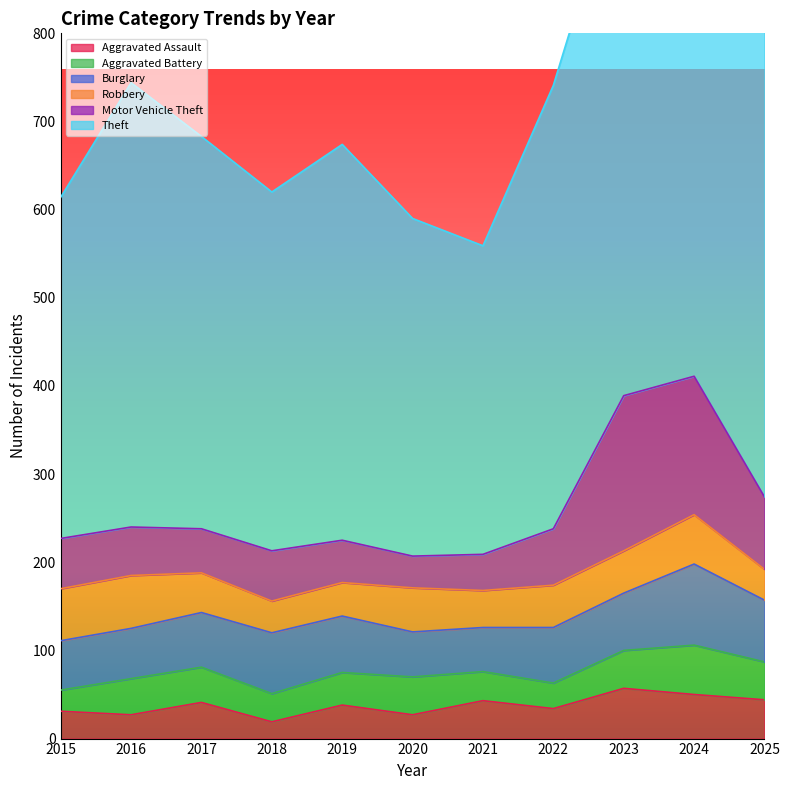

How many data points in Burglary are above 63?

5